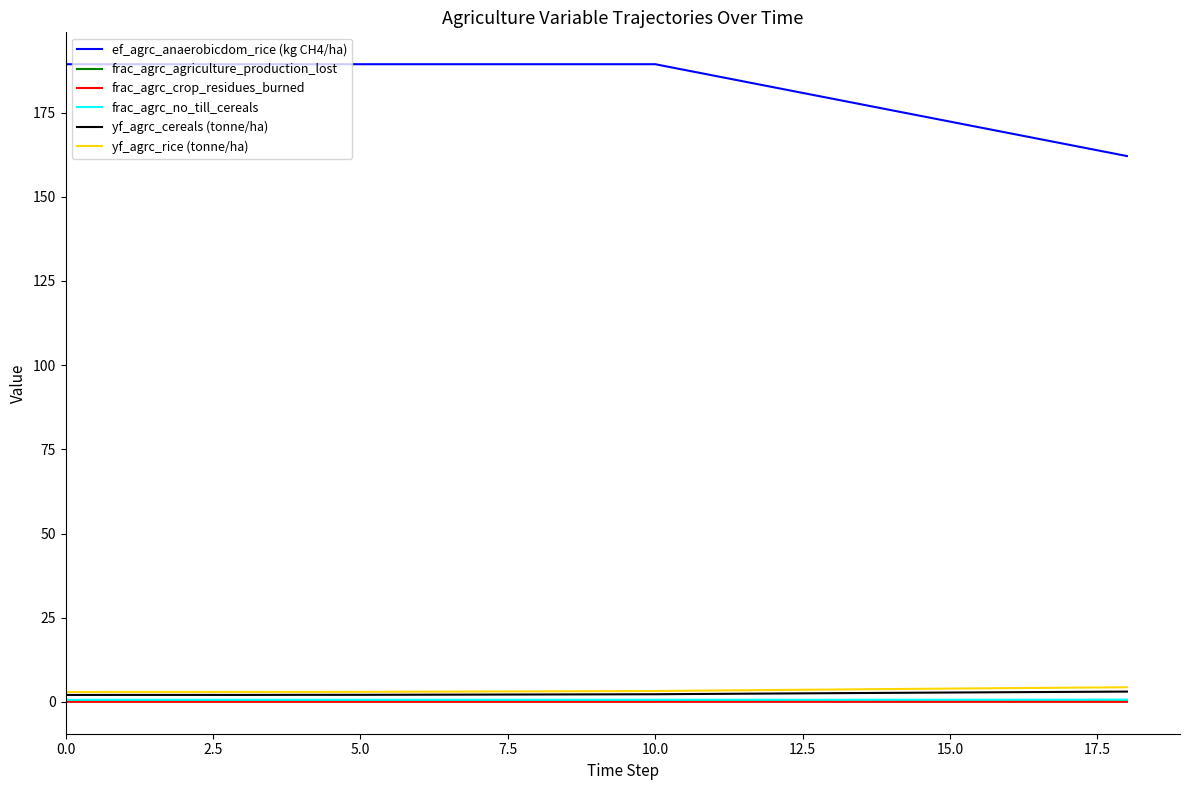

True or false: yf_agrc_cereals (tonne/ha) and ef_agrc_anaerobicdom_rice (kg CH4/ha) cross at least once.

False